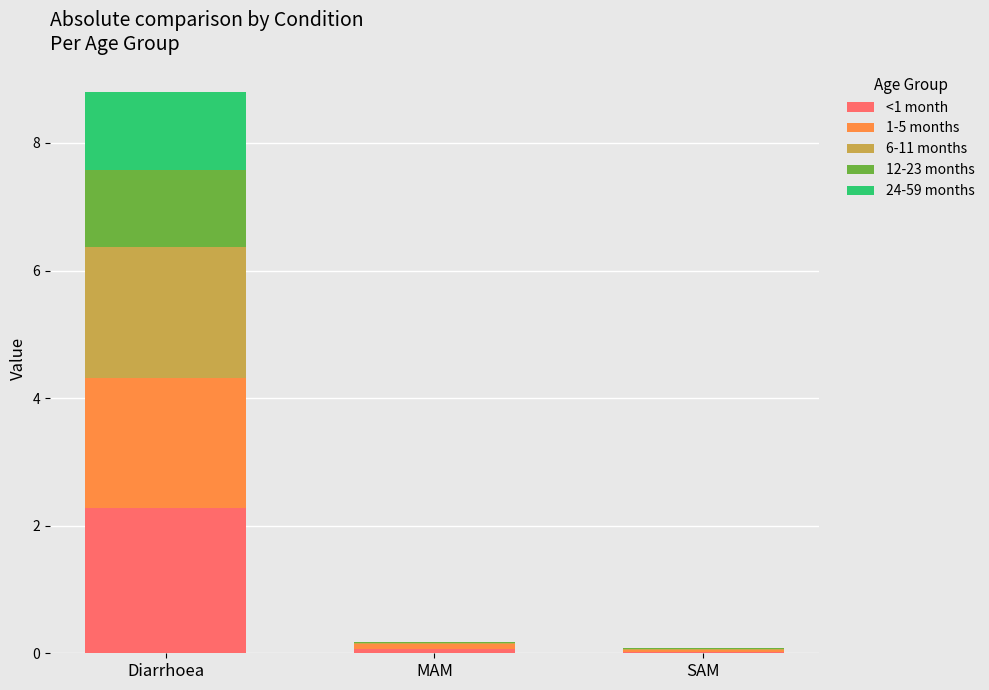

The <1 month series shows 0.0 at SAM. True or false?

True